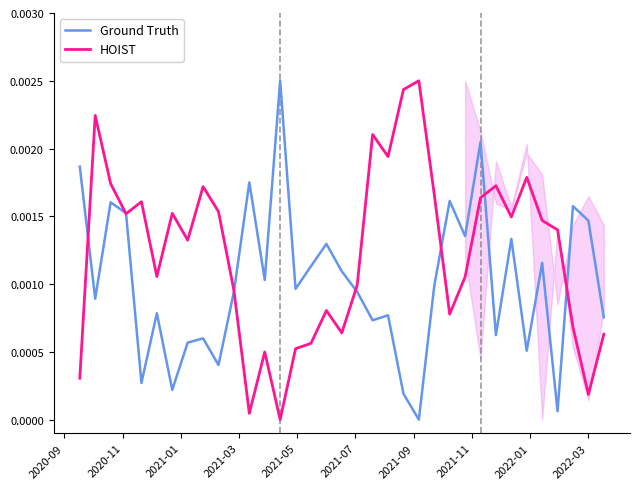

The value of HOIST at 2021-11 is 0.0. True or false?

False